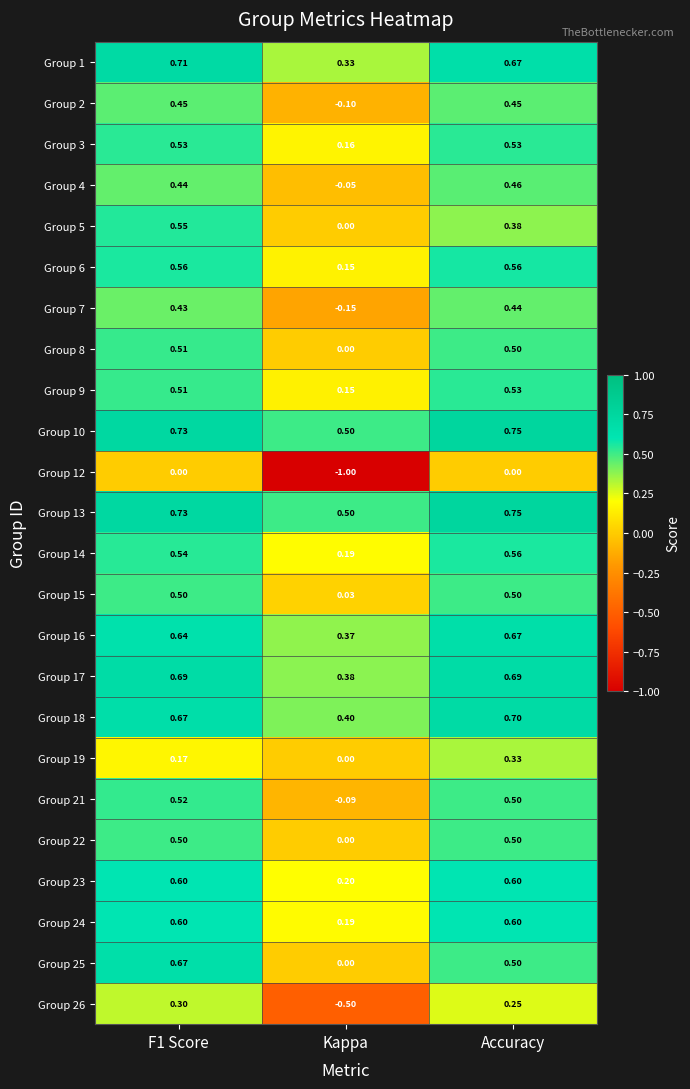

What is the total value across all series at Kappa?

1.7